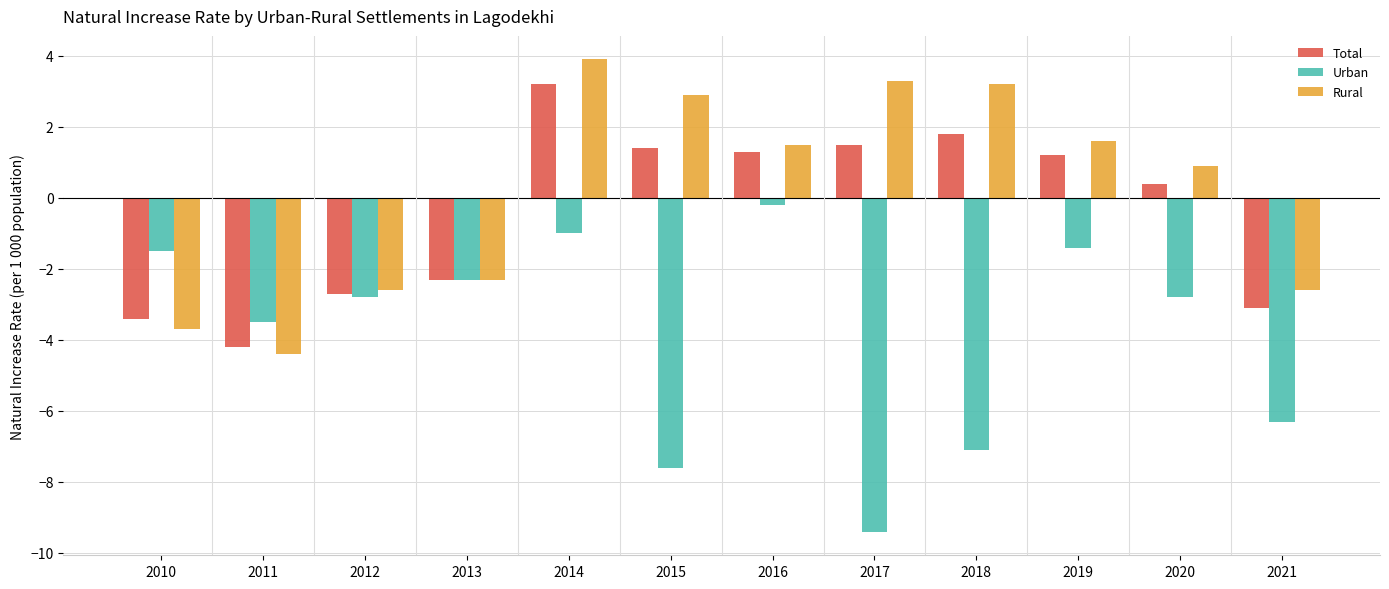

What is the approximate value of Urban at 2016?

-0.2